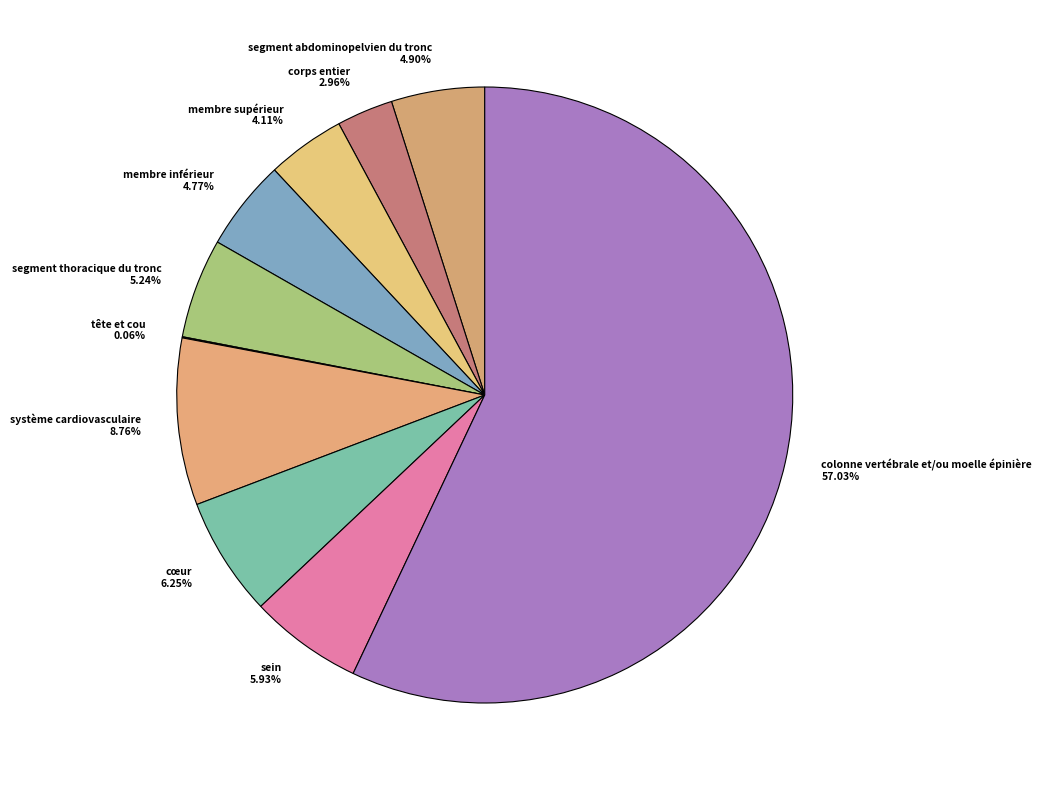

Does any single category account for the majority?

Yes